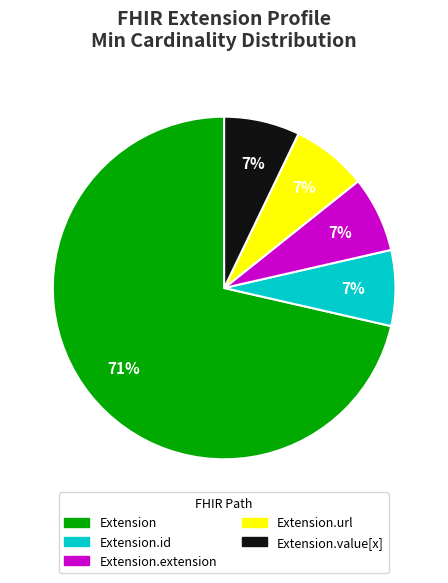

Does any single category account for the majority?

Yes